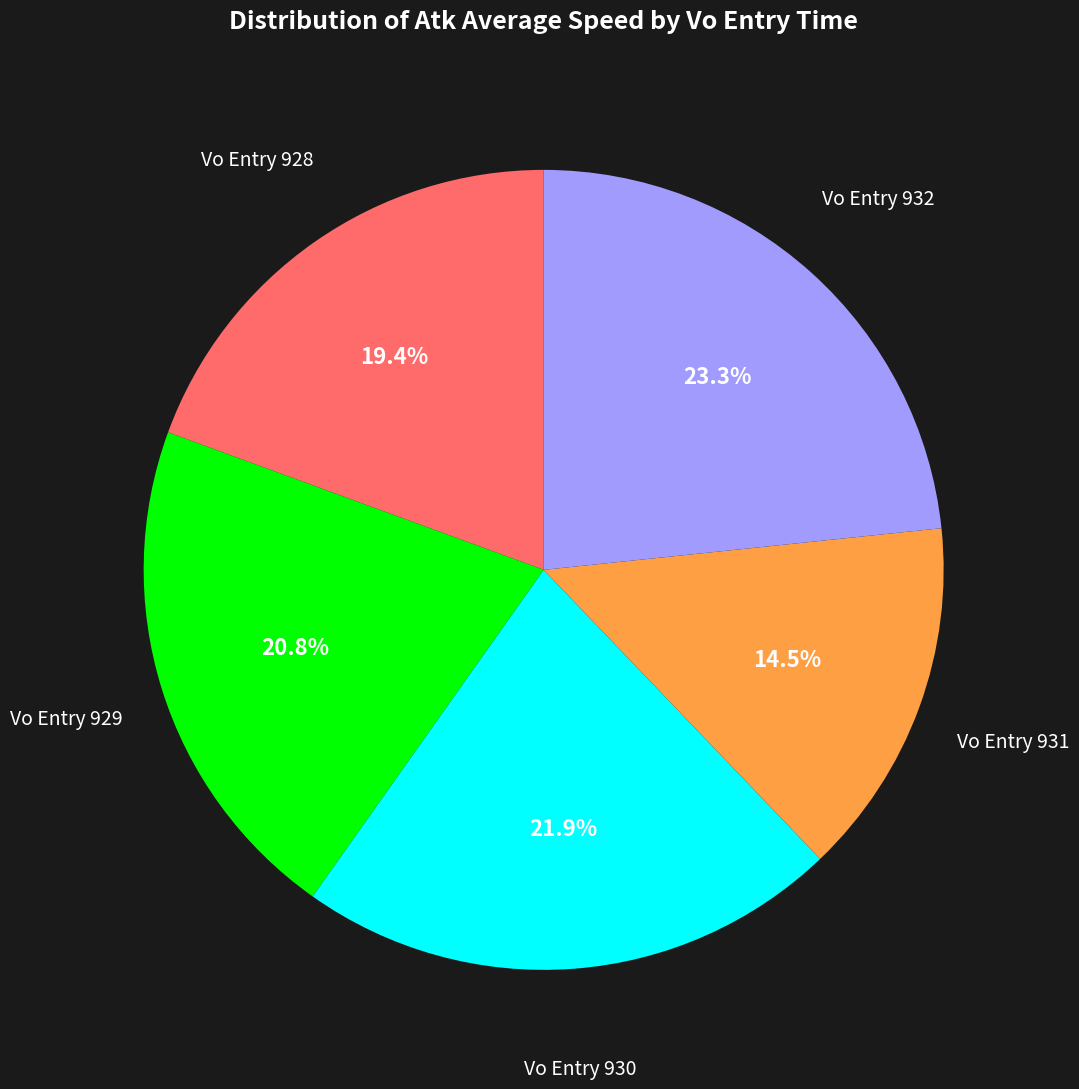

Is there any slice that represents more than half of the pie?

No